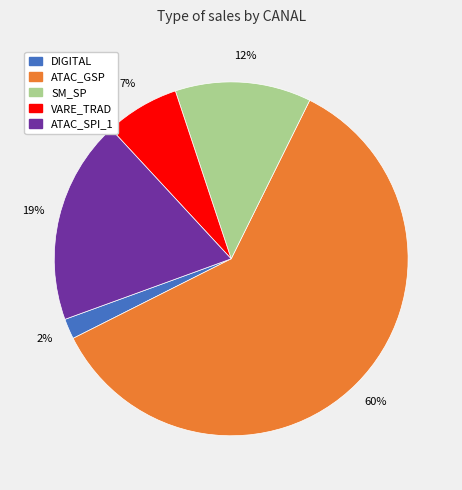

Is ATAC_GSP the majority of the pie?

Yes